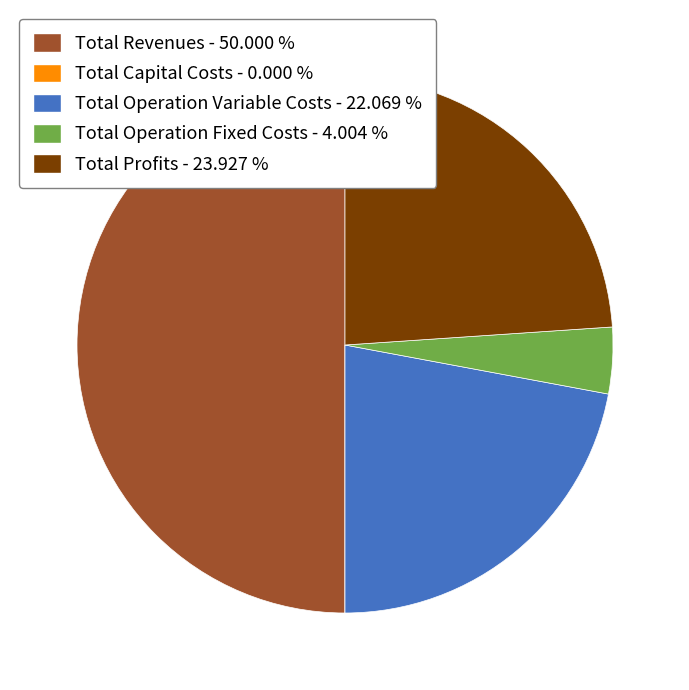

Which has a higher value, Total Operation Fixed Costs or Total Revenues?

Total Revenues